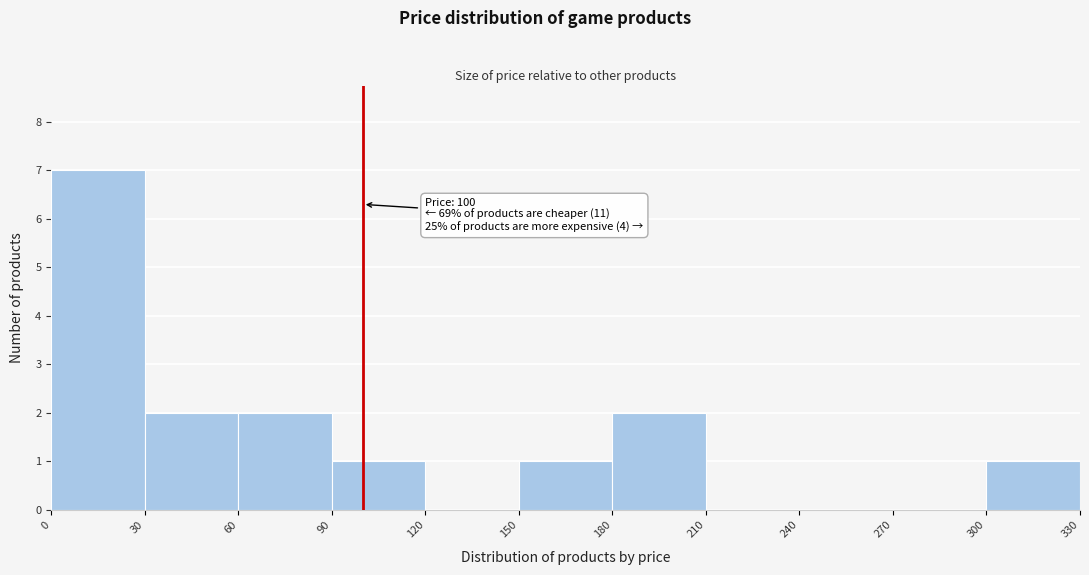

Which range on the x-axis has the tallest bar?

0 to 30